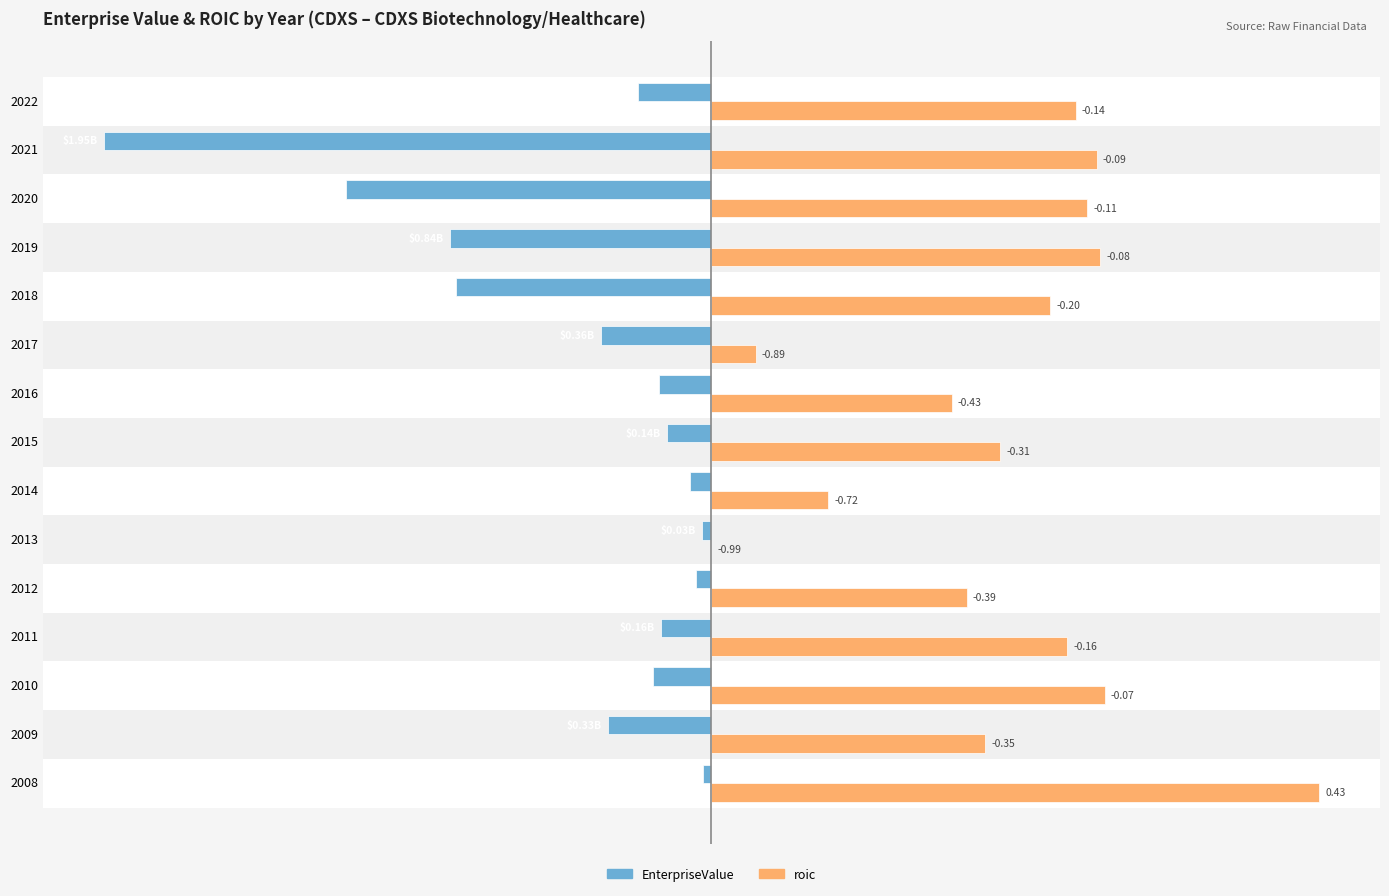

List the series in order of their overall mean, highest first.

roic, EnterpriseValue